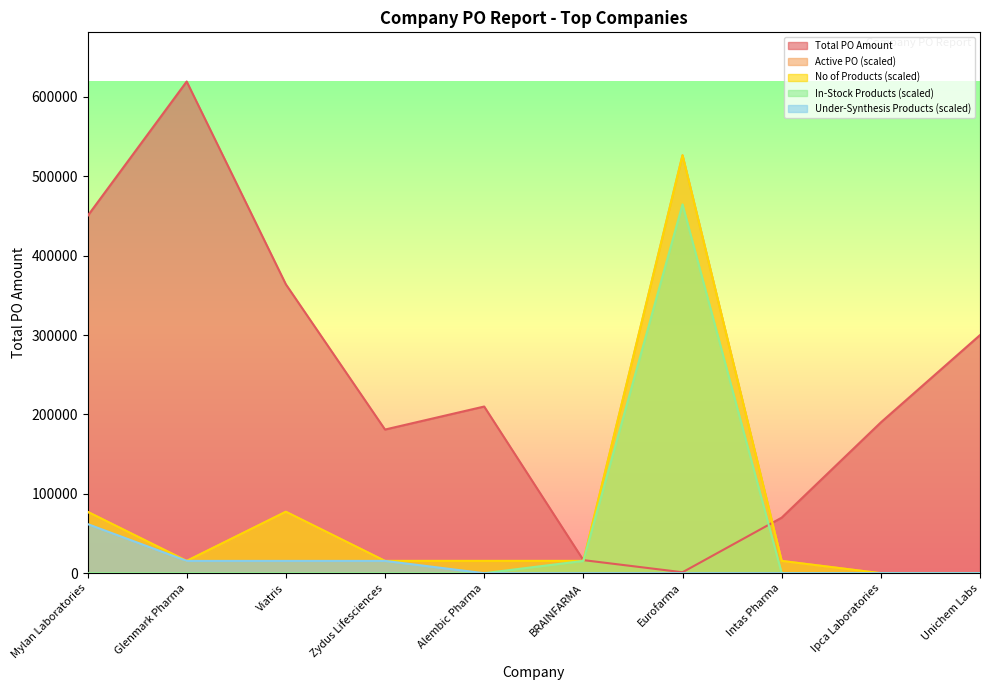

Reading right to left, list all the values displayed in this chart.

Total PO Amount: 300000.0	190000.0	70000.0	1200.0	16500.0	210000.0	181000.0	364000.0	619500.0	450000.0
Active PO: 0.0	0.0	15487.5	526575.0	15487.5	15487.5	15487.5	77437.5	15487.5	77437.5
No of Products: 0.0	0.0	15487.5	526575.0	15487.5	15487.5	15487.5	77437.5	15487.5	77437.5
In-Stock Products: 0.0	0.0	0.0	464625.0	15487.5	0.0	0.0	0.0	0.0	0.0
Under-Synthesis Products: 0.0	0.0	0.0	0.0	0.0	0.0	15487.5	15487.5	15487.5	61950.0